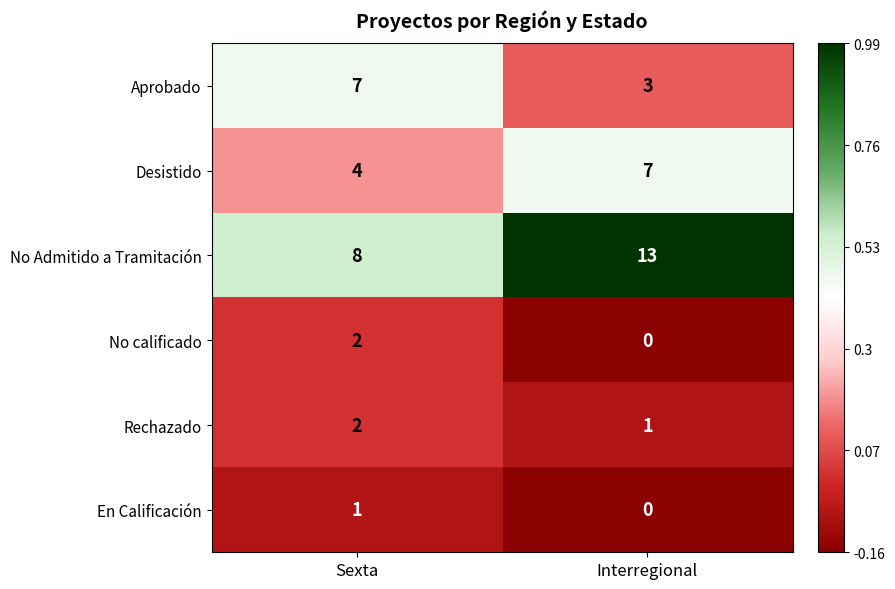

Which category has the highest value in the No Admitido a Tramitación series?

Interregional